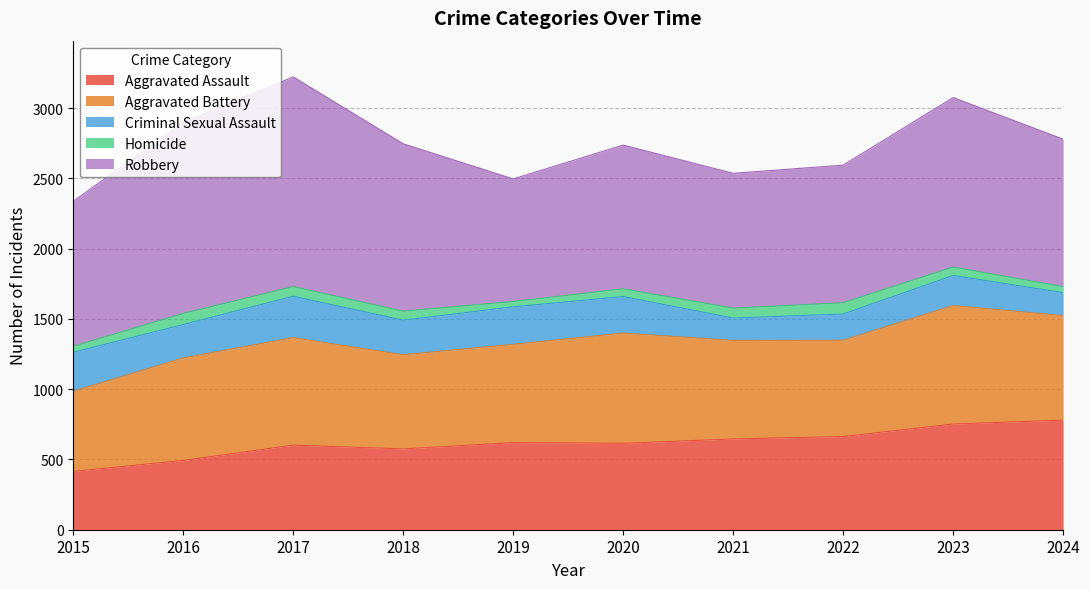

True or false: Homicide and Aggravated Assault cross at least once.

False